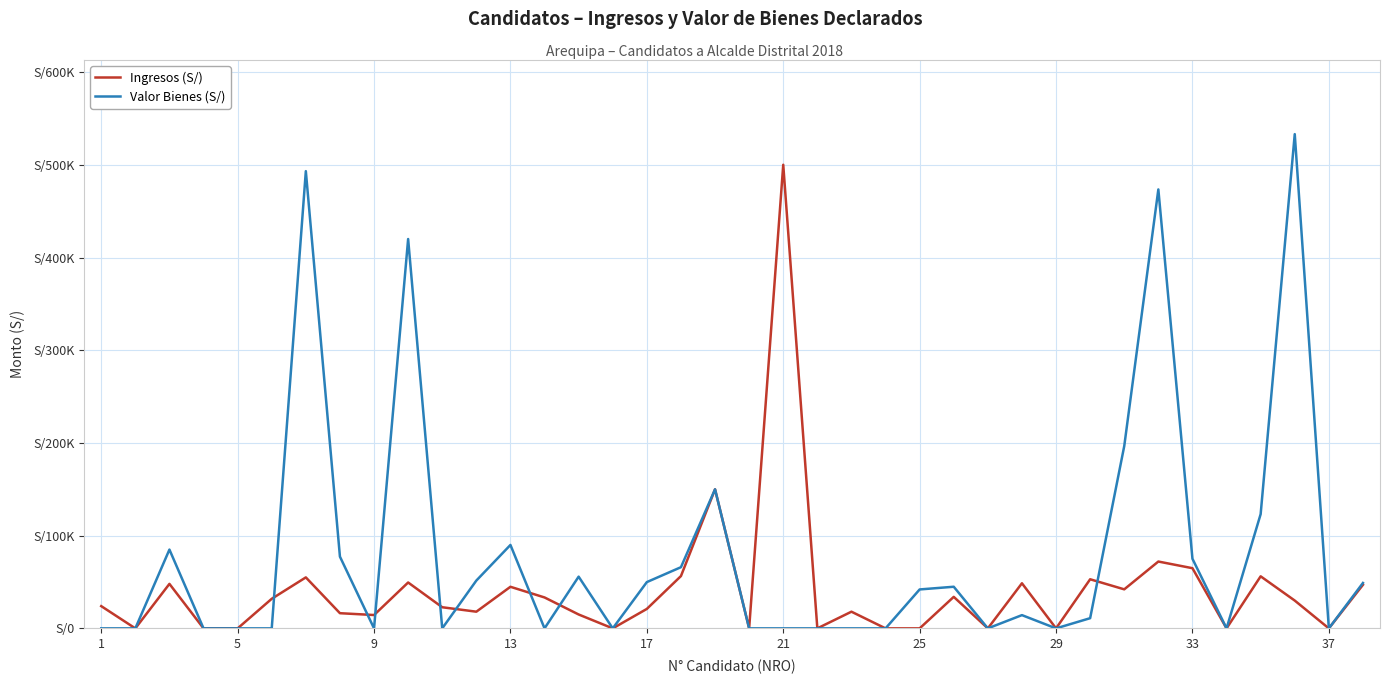

Does the chart have visible grid lines?

Yes